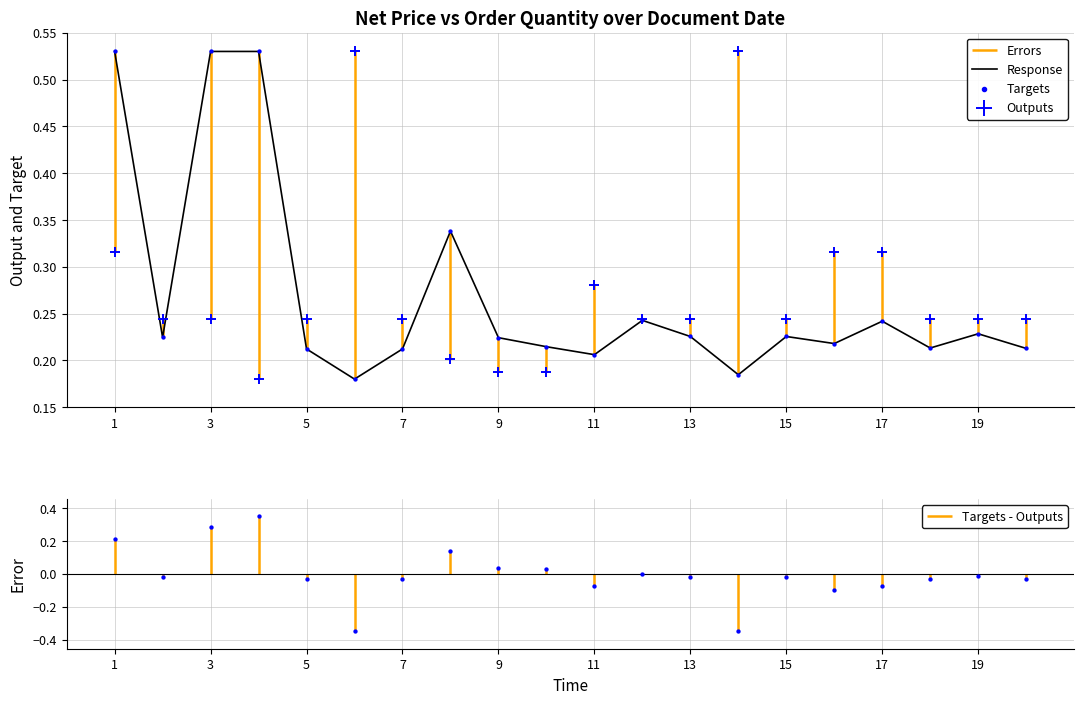

Is the value of order_qty at 14 greater than the value of net_price at 17?

Yes